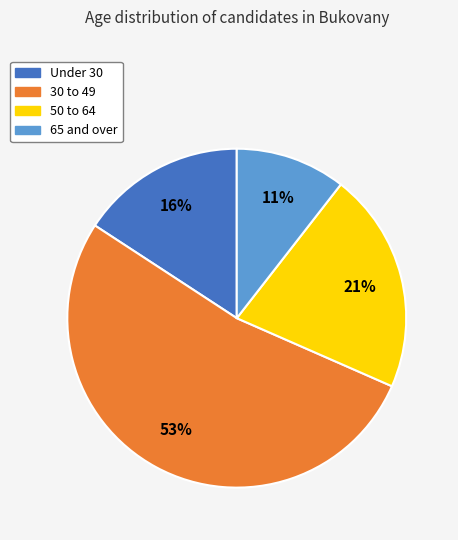

How many segments does this pie chart have?

4